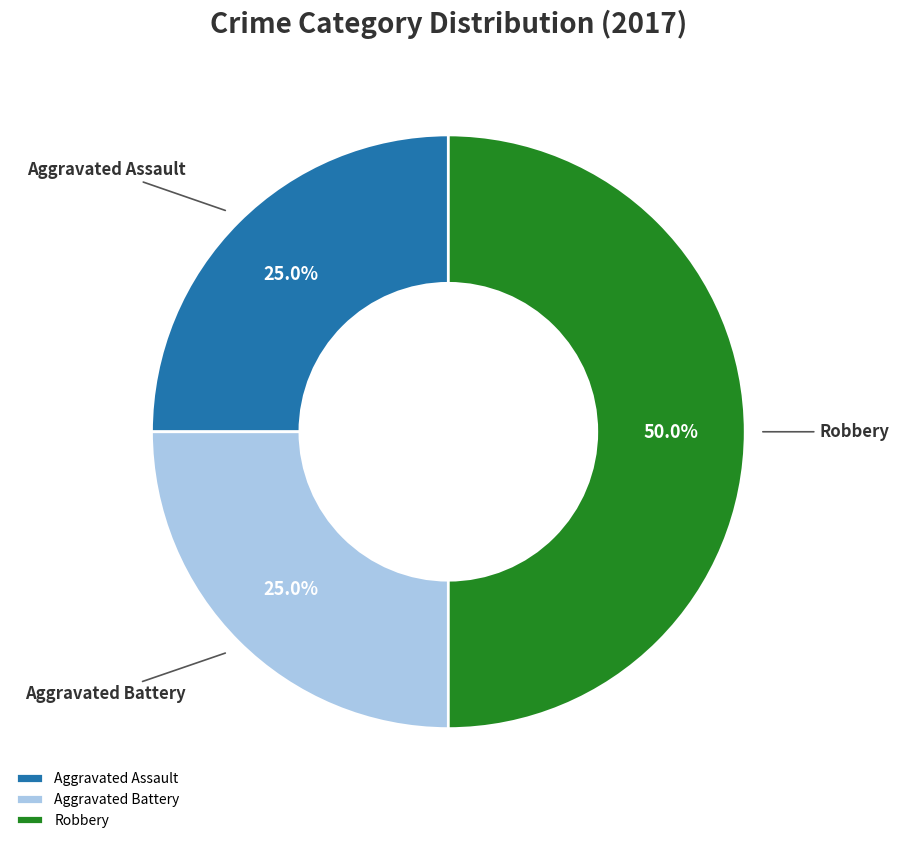

What percentage do Aggravated Battery and Aggravated Assault together represent?

50.0%